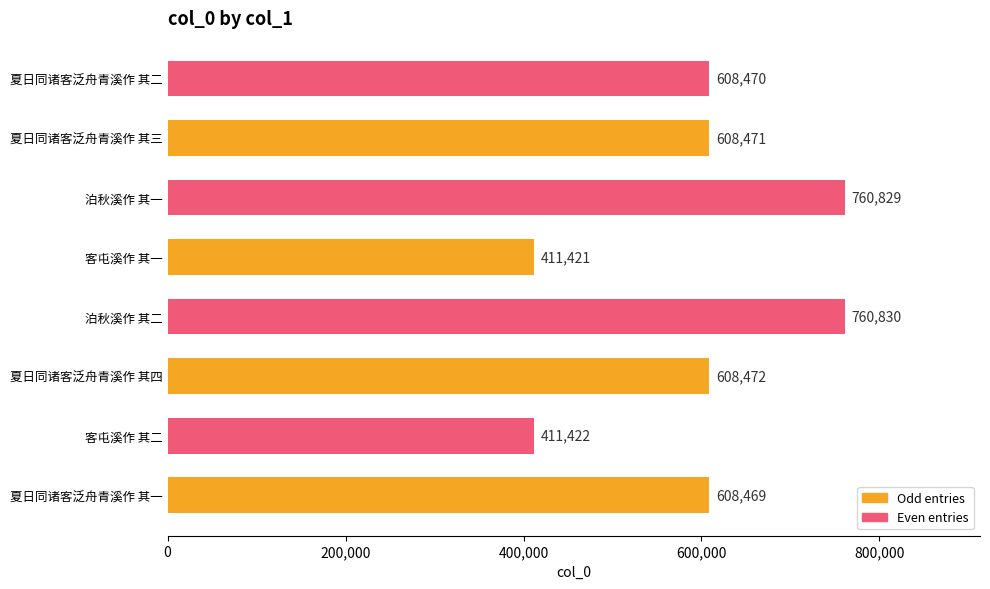

Between 夏日同诸客泛舟青溪作 其三 and 客屯溪作 其一, which is larger?

夏日同诸客泛舟青溪作 其三